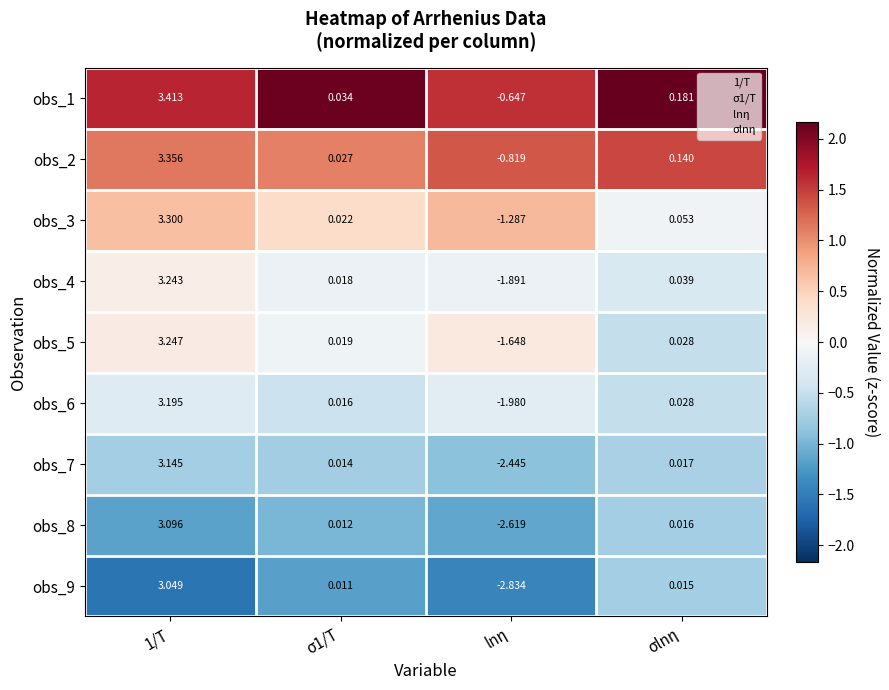

Is the value of obs_9 at 1/T greater than the value of obs_5 at lnη?

Yes